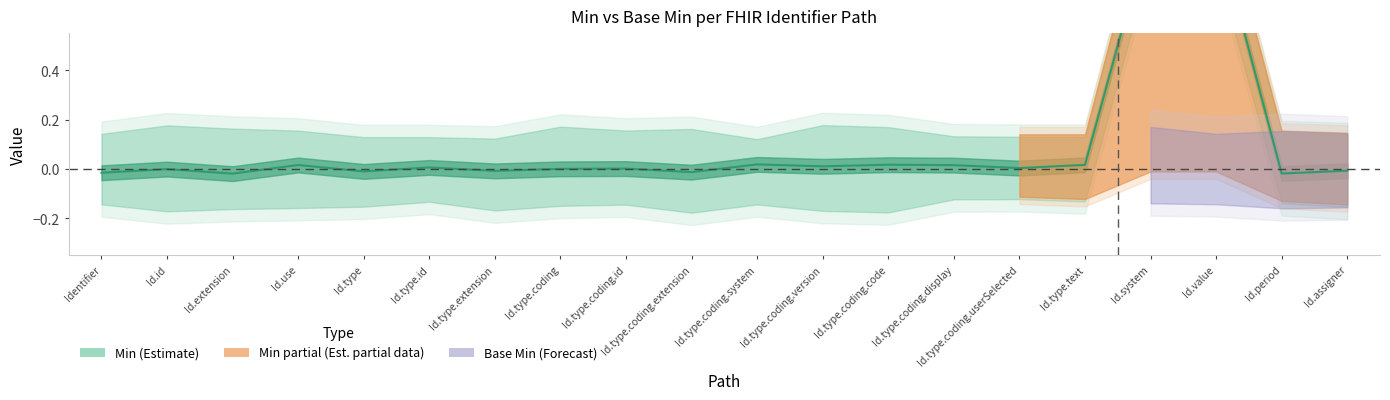

Rank the categories by value from lowest to highest.

Id.extension, Id.period, Identifier, Id.type.coding.extension, Id.type, Id.type.extension, Id.assigner, Id.id, Id.type.coding, Id.type.coding.id, Id.type.coding.userSelected, Id.type.id, Id.type.coding.version, Id.type.coding.display, Id.use, Id.type.text, Id.type.coding.code, Id.type.coding.system, Id.system, Id.value